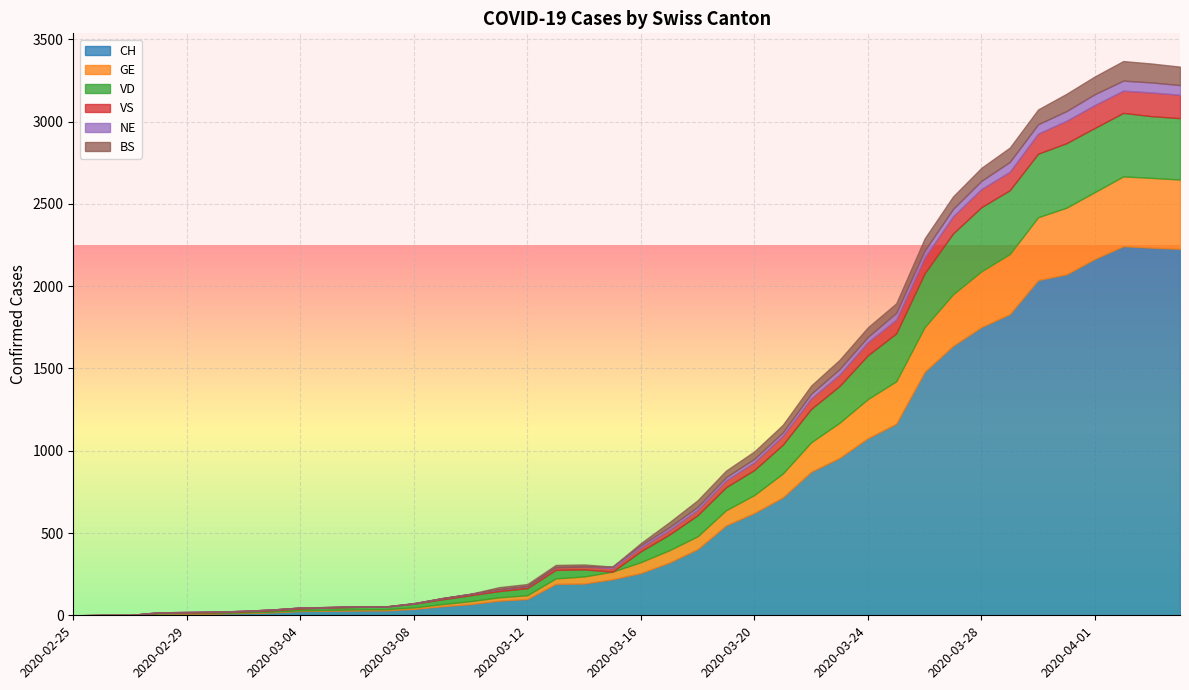

Which category has the highest value in the NE series?

2020-04-01